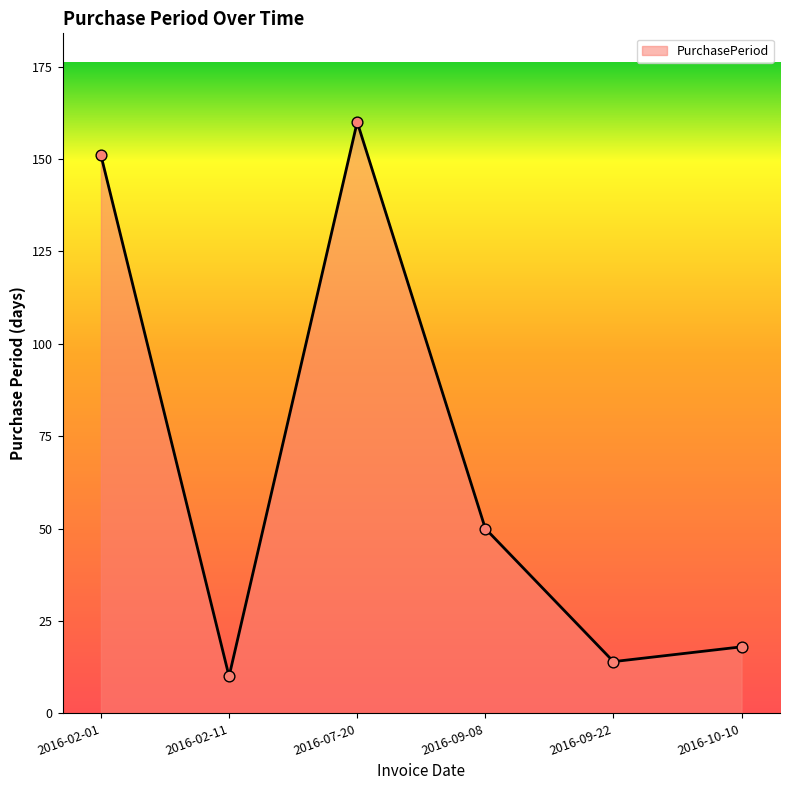

Which has a higher value, 2016-07-20 or 2016-02-11?

2016-07-20